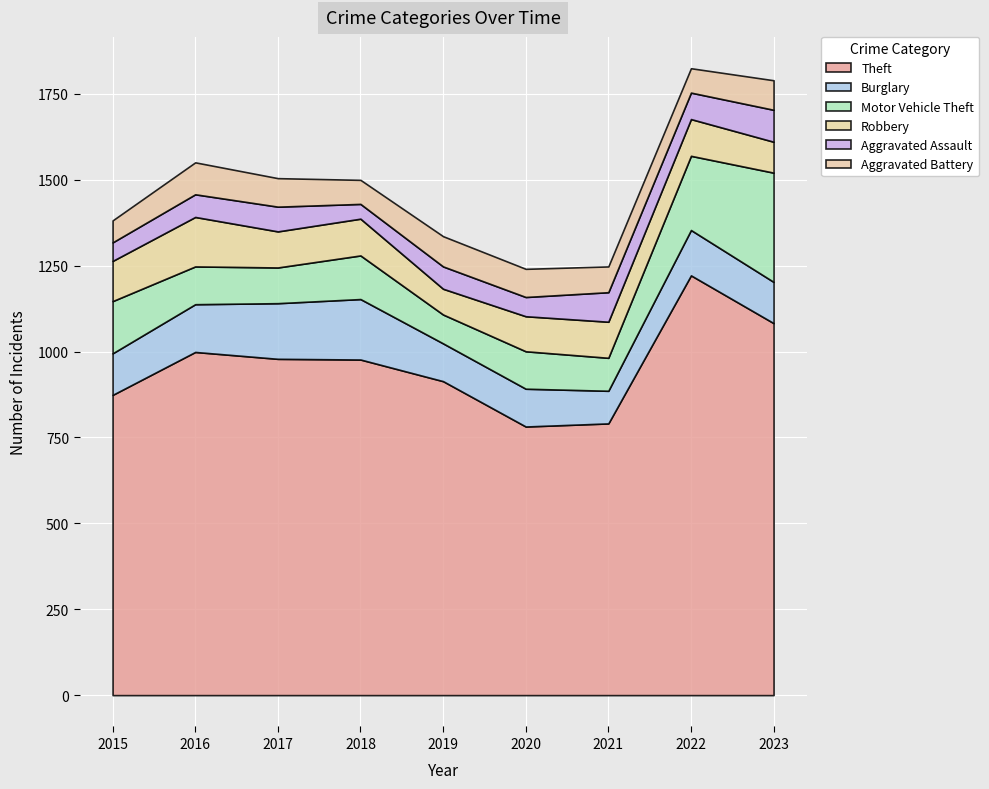

Is the value of Burglary at 2022 greater than the value of Motor Vehicle Theft at 2017?

Yes